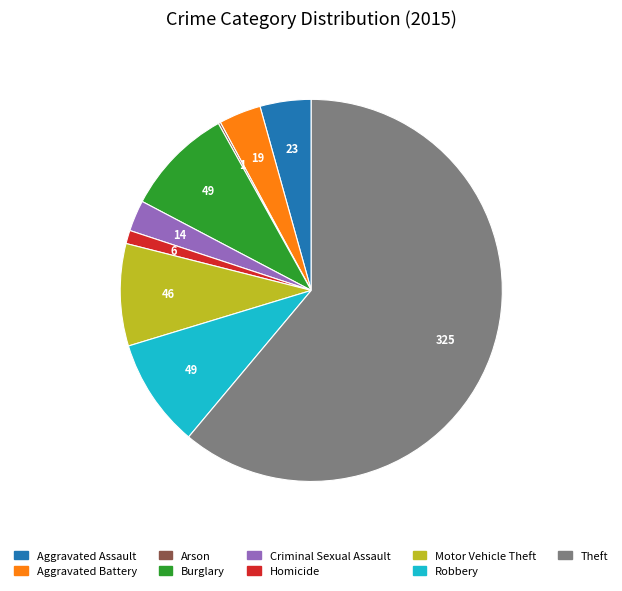

True or false: Aggravated Battery accounts for 4% of the total.

True